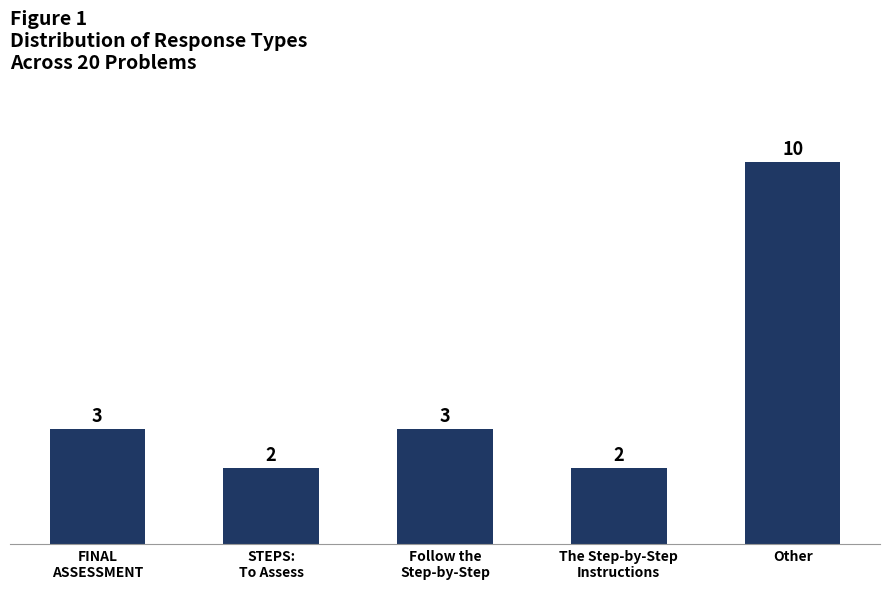

Between STEPS:
To Assess and Other, which is larger?

Other